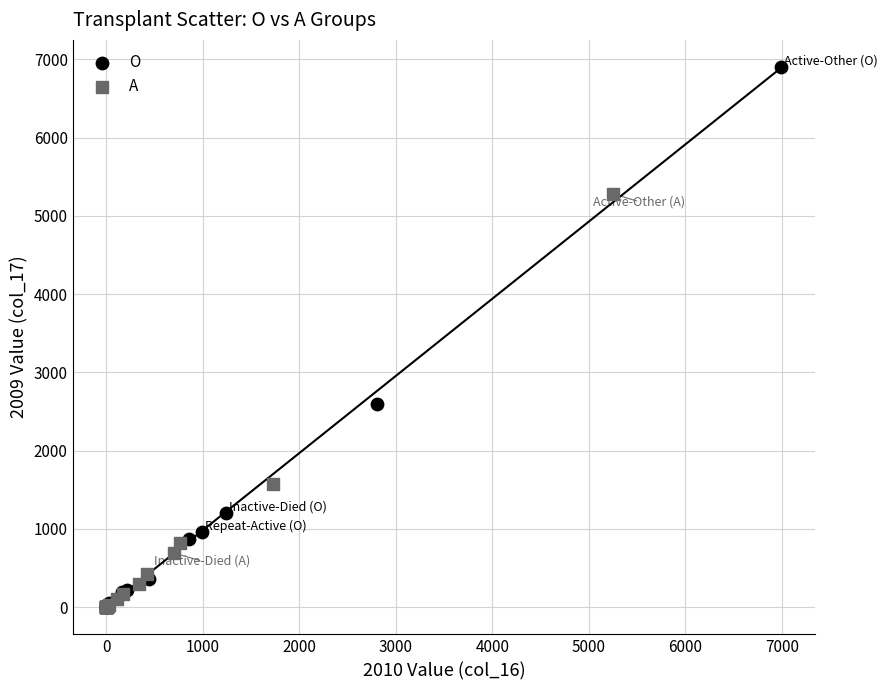

Which series has the widest spread of Y values?

O